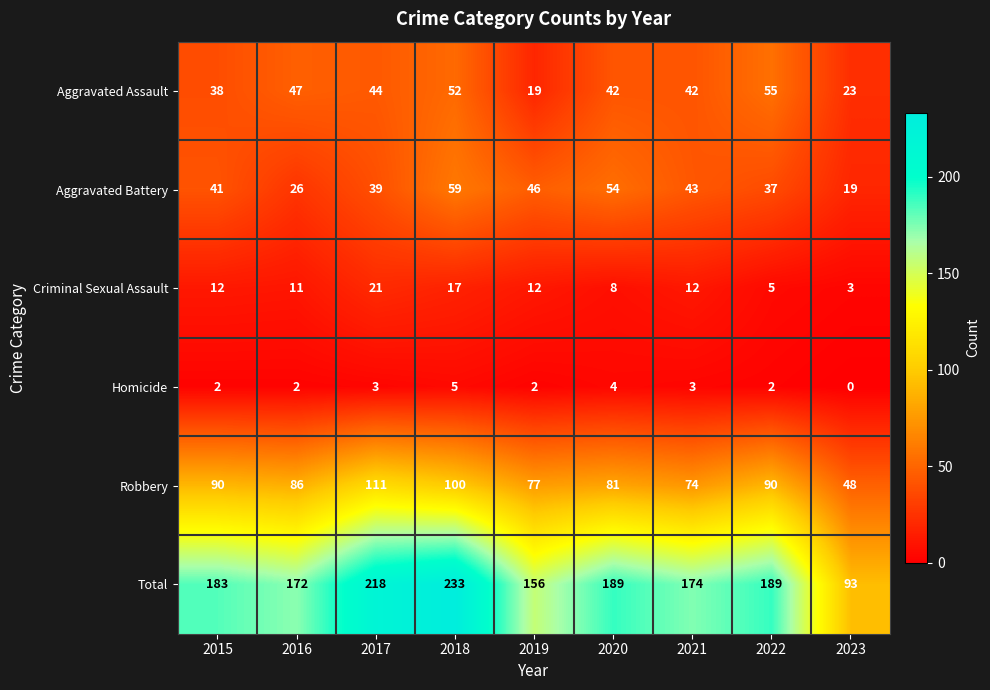

What is the difference between the maximum and second lowest values in the Aggravated Assault series?

32